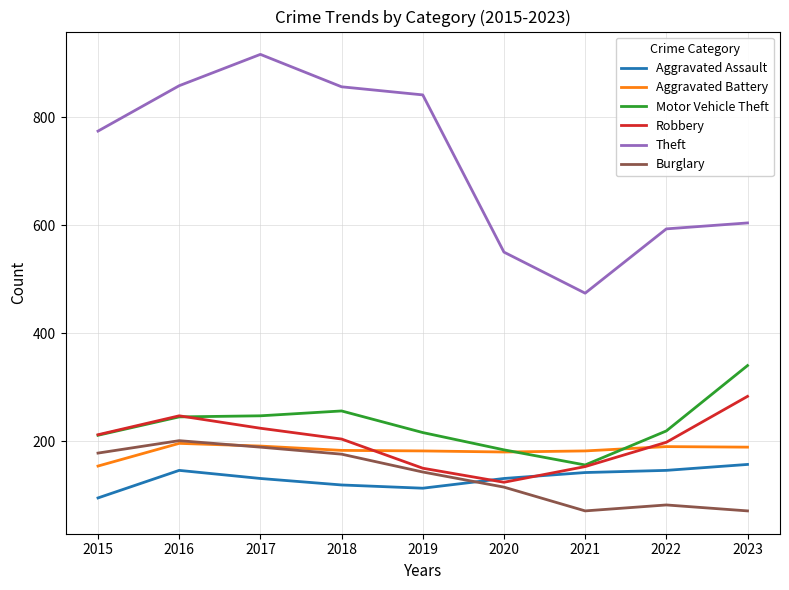

At how many categories does at least one series exceed 616?

5